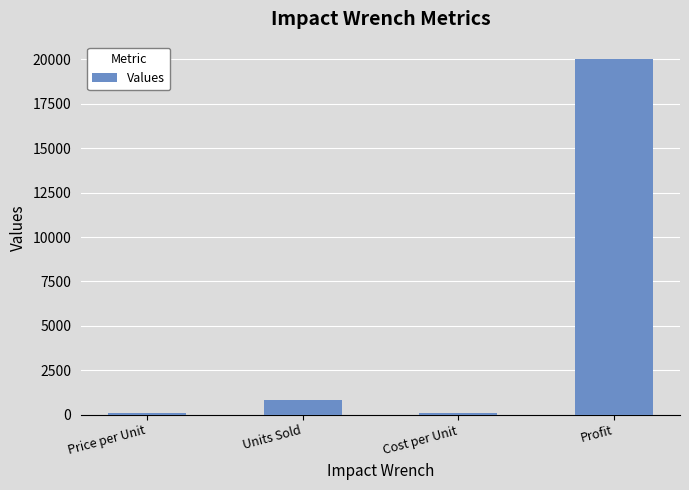

What is the label of the 3rd bar from the right?

Units Sold